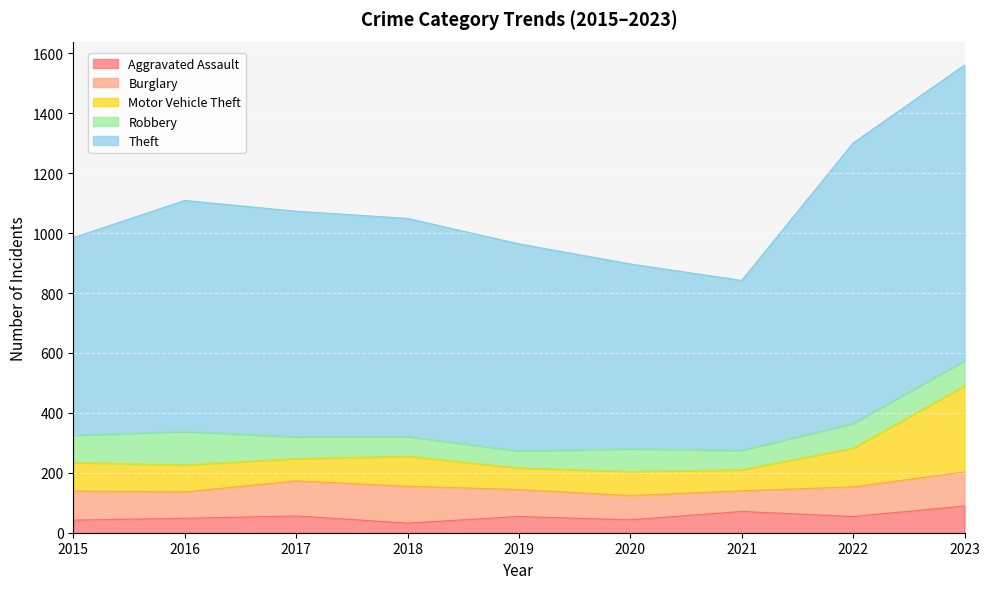

True or false: Motor Vehicle Theft and Burglary cross at least once.

True